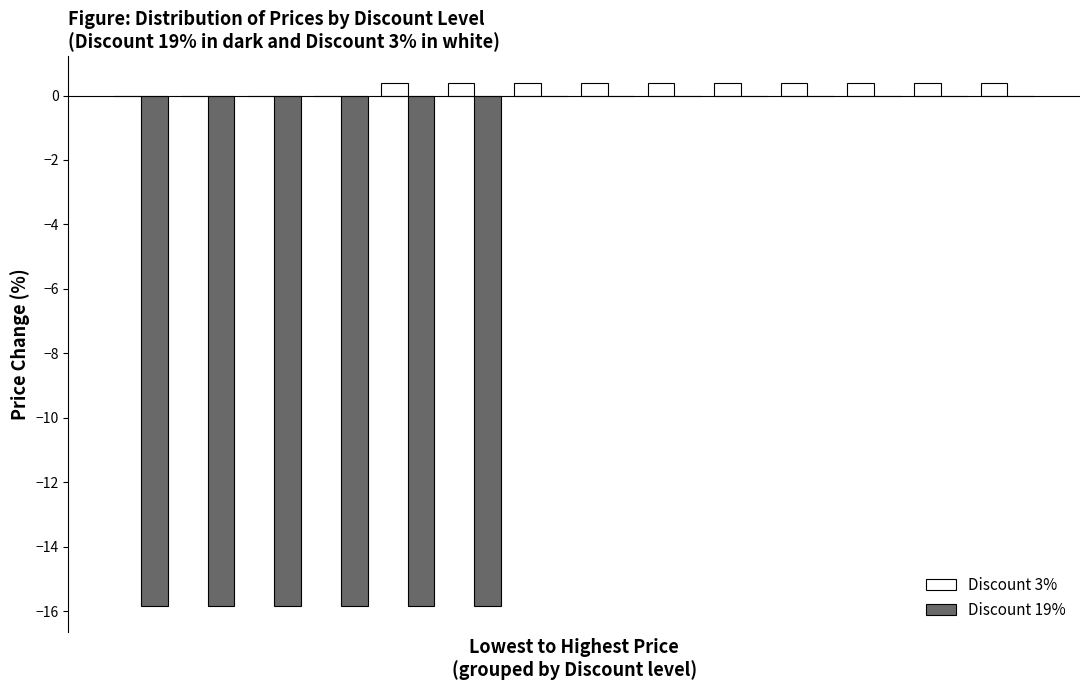

What is the greatest value displayed?

0.4